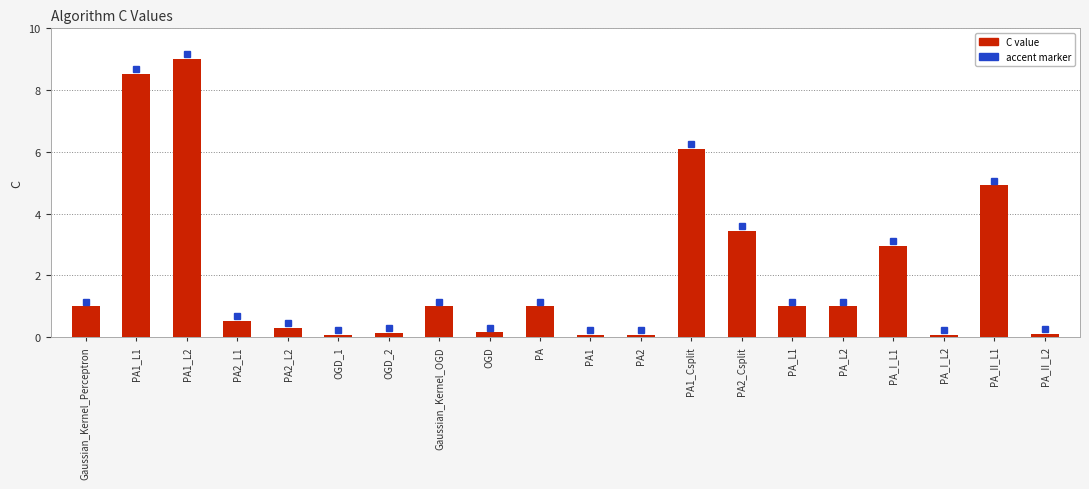

What is the difference between the maximum and minimum values?

8.9